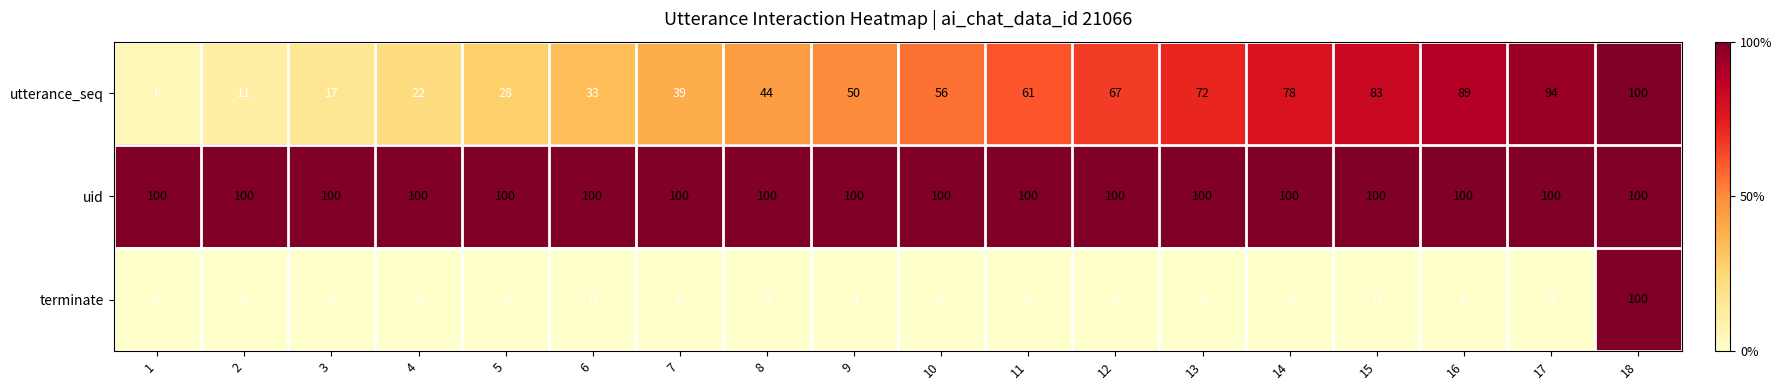

At which category is the sum across all series the highest?

18